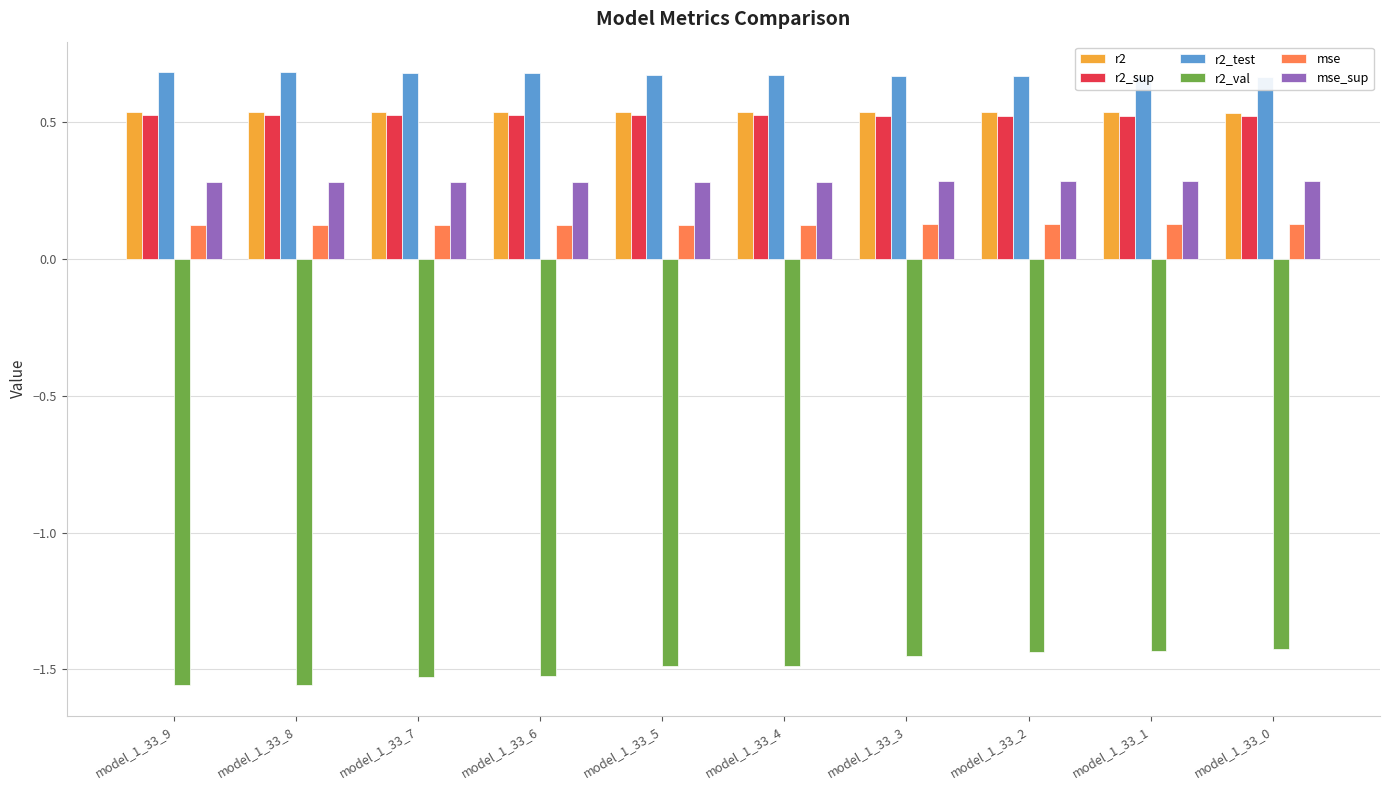

What are all the series names shown in the legend?

r2, r2_sup, r2_test, r2_val, mse, mse_sup